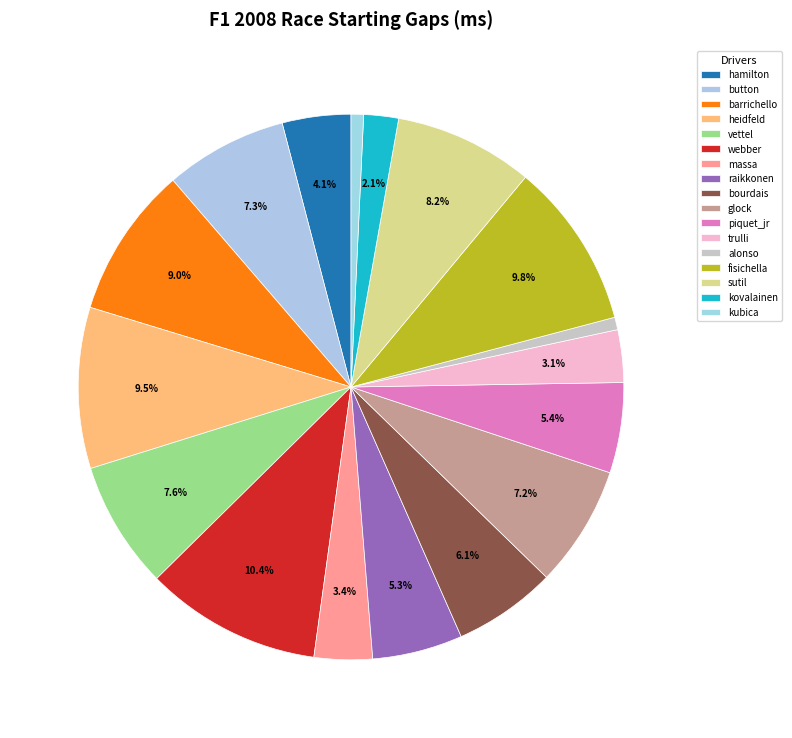

How many segments does this pie chart have?

17